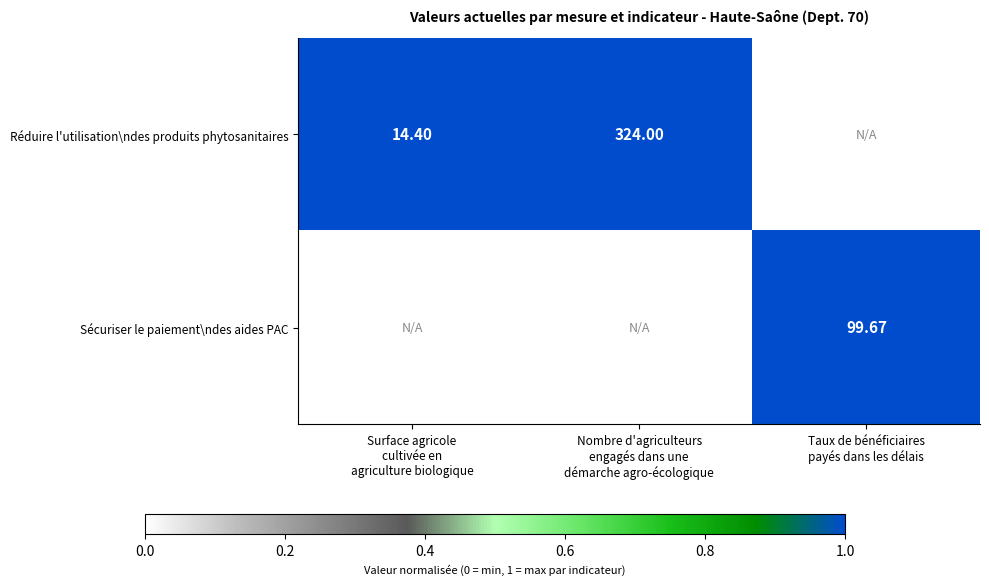

Which series has the largest range (max minus min)?

Réduire l'utilisation\ndes produits phytosanitaires